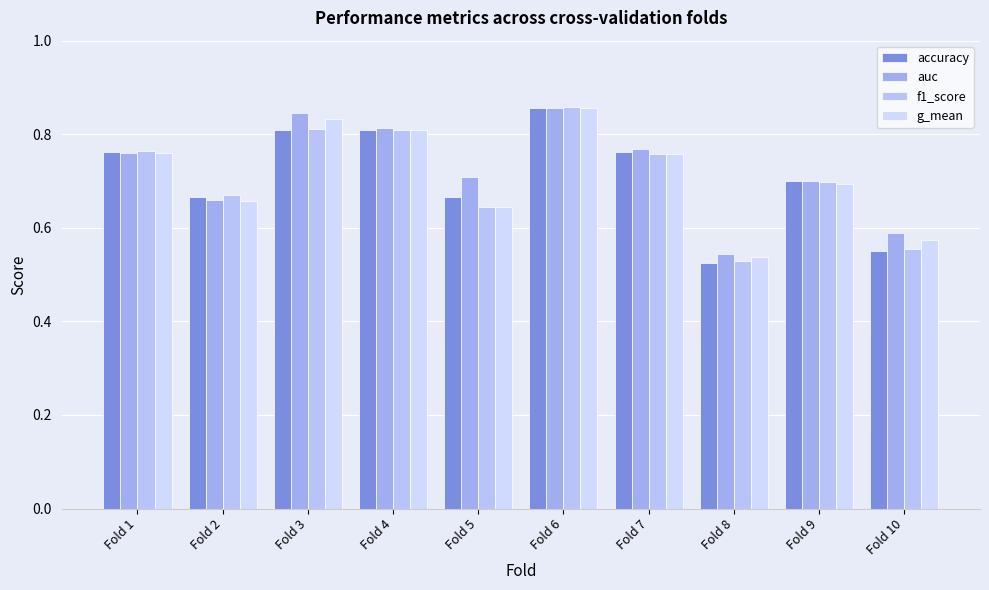

Are the bars grouped side by side (vs. stacked)?

Yes